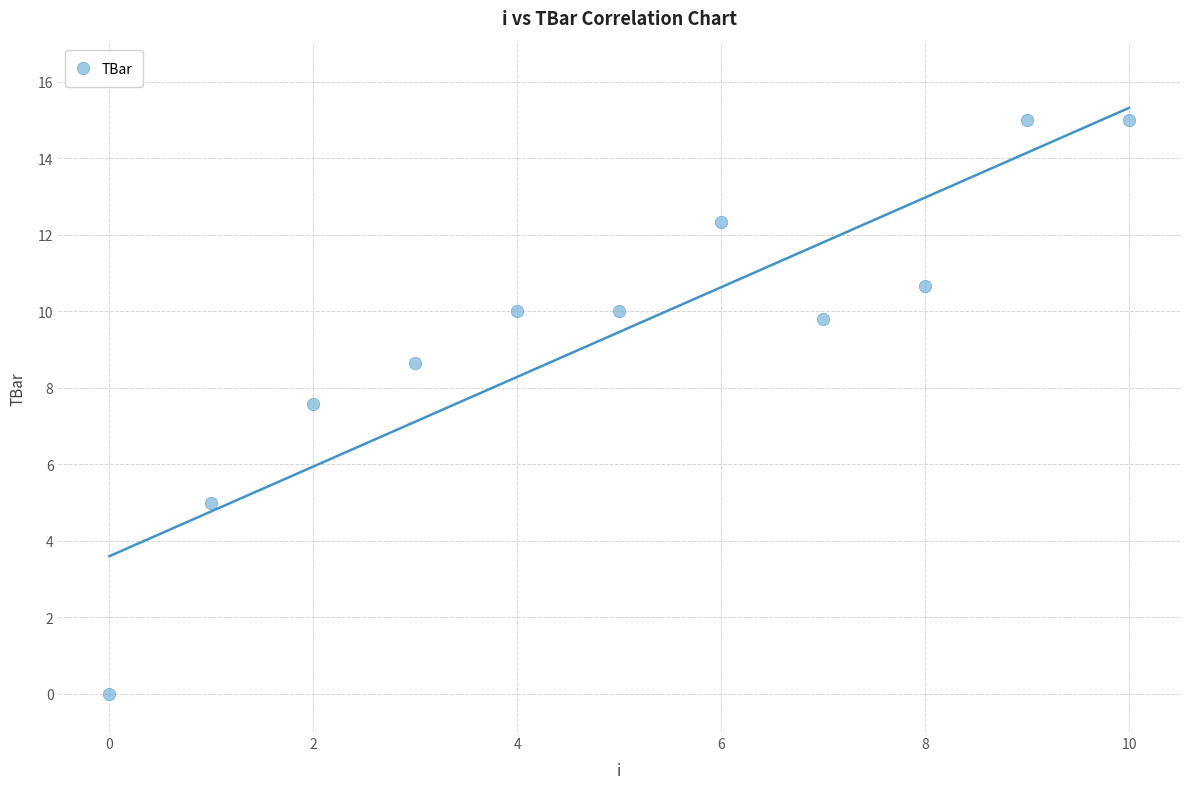

What Y value in the scatter plot is closest to 7?

7.6